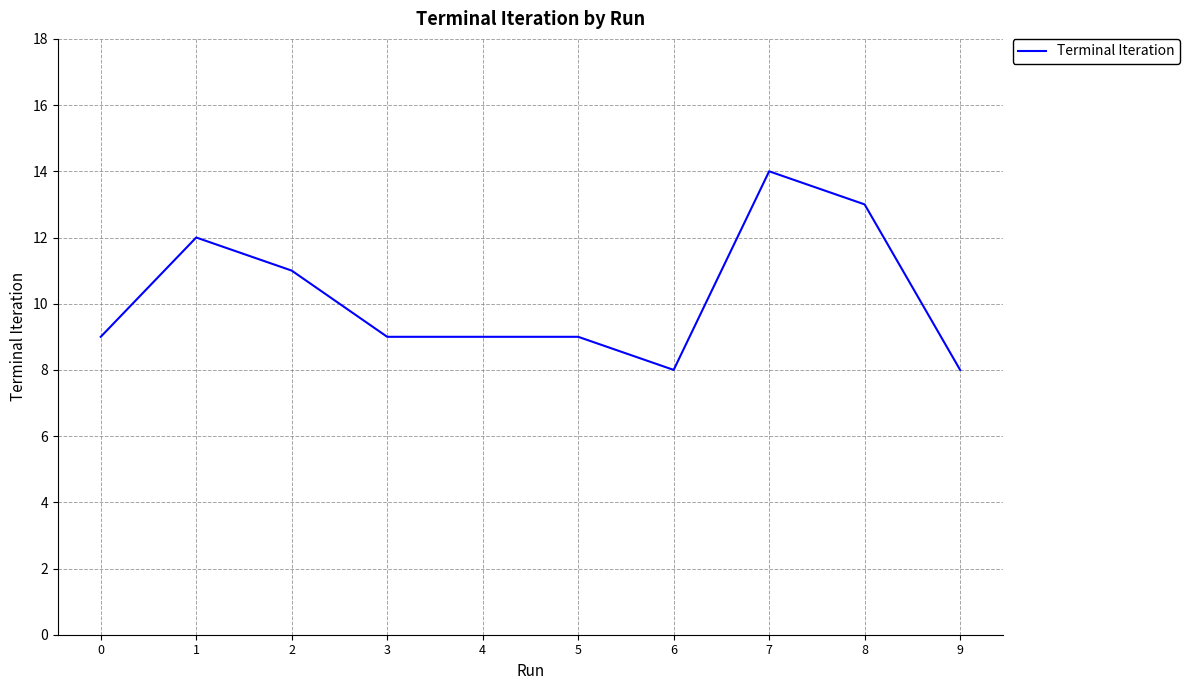

Reading left to right, extract all data points from this chart.

9	12	11	9	9	9	8	14	13	8